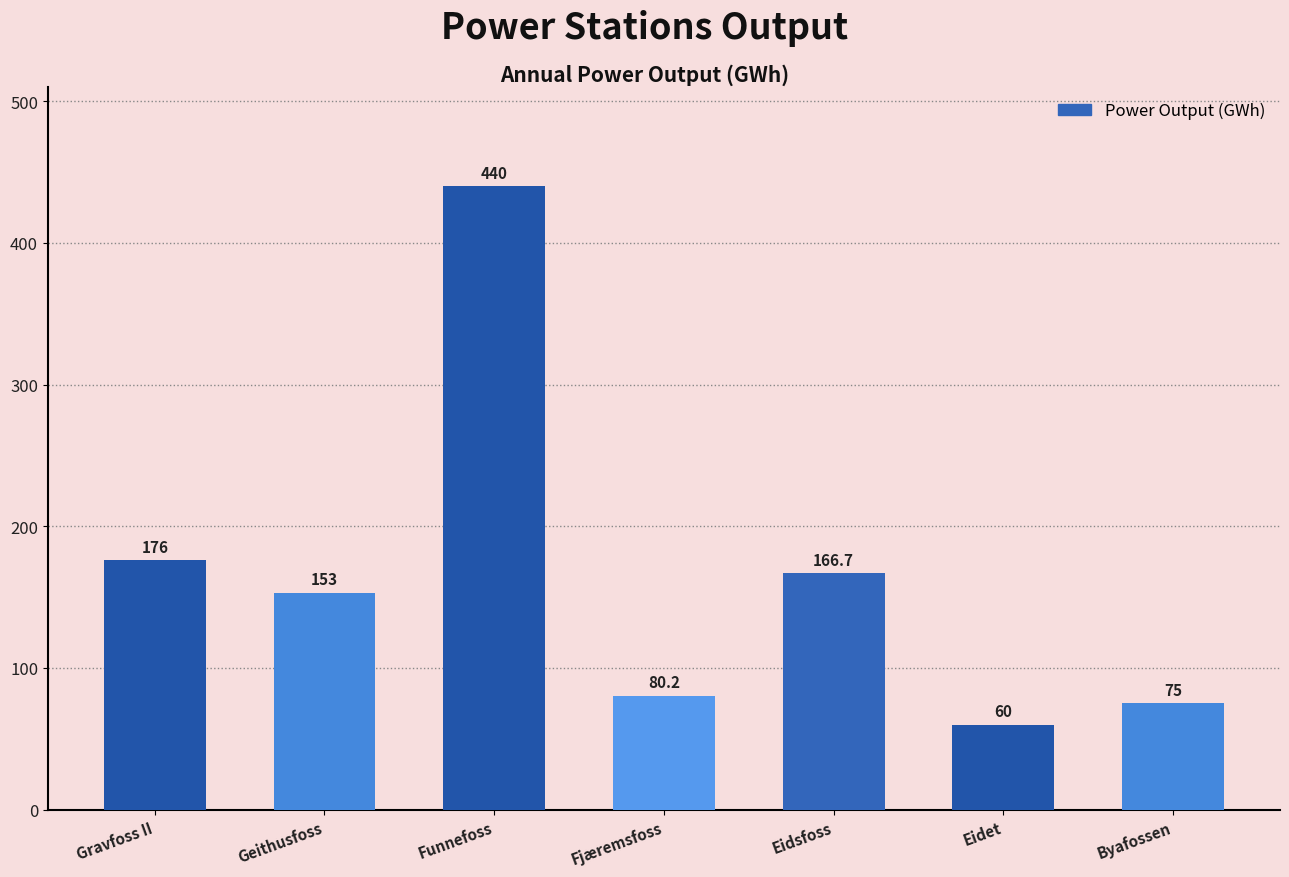

What is the sum of all values?

1150.9